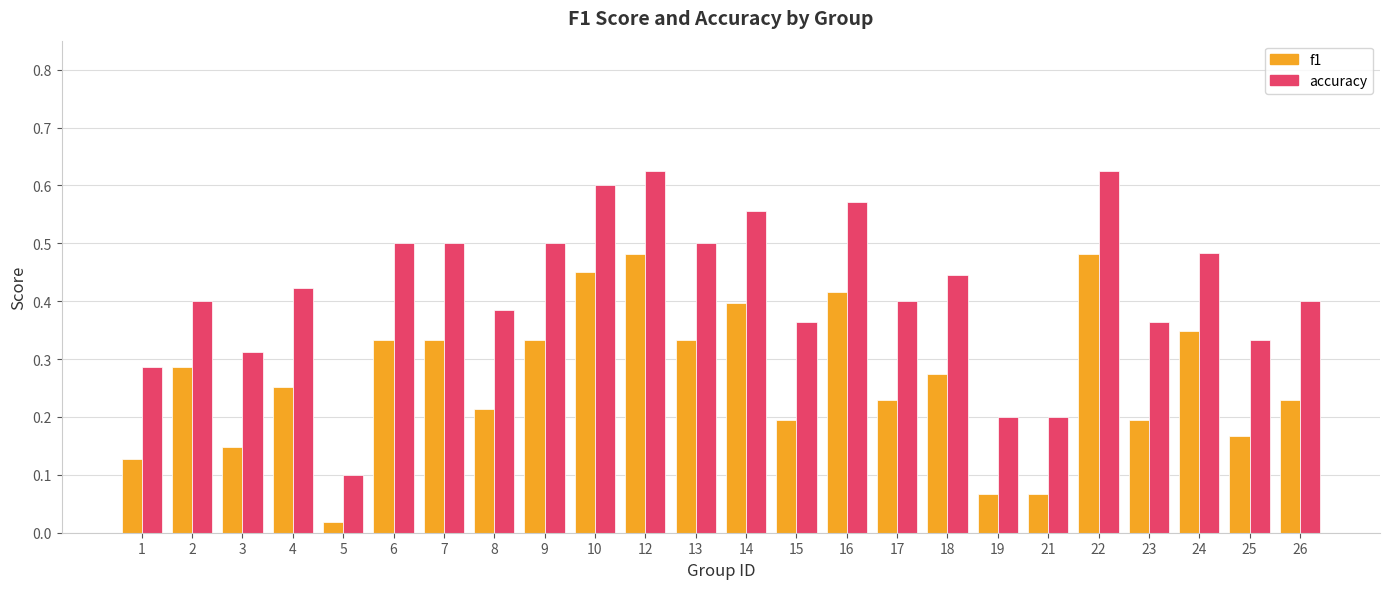

At which label is accuracy closest to 0?

5